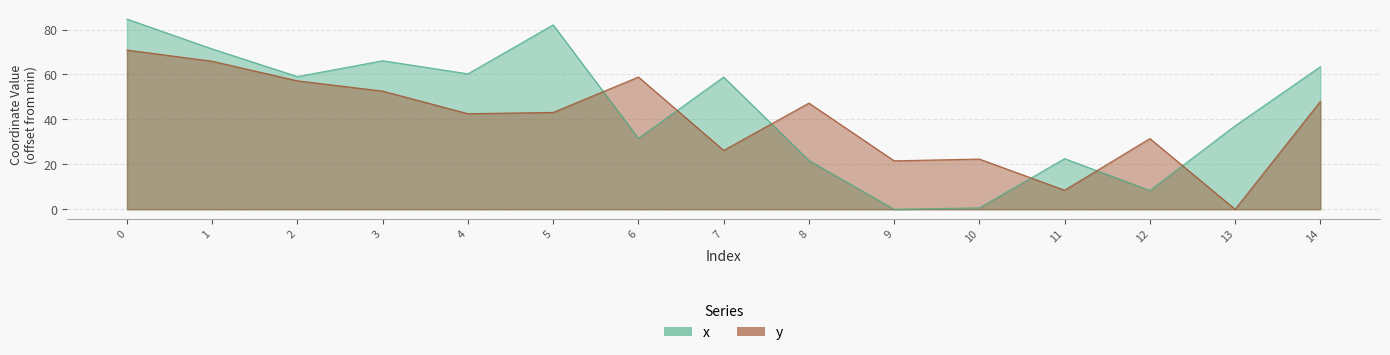

How many series are shown in this chart?

2